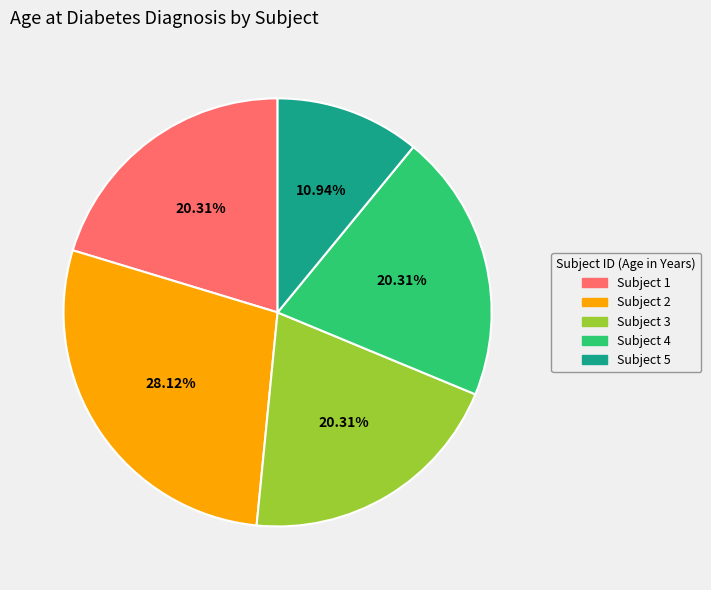

Which slice is the largest?

Subject 2